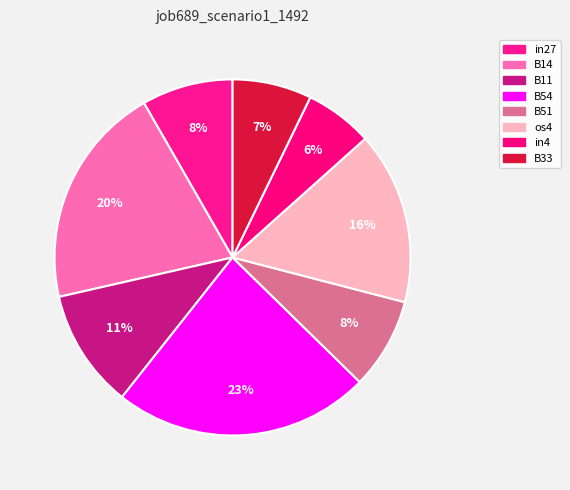

To the nearest percent, what portion does B11 represent?

11%